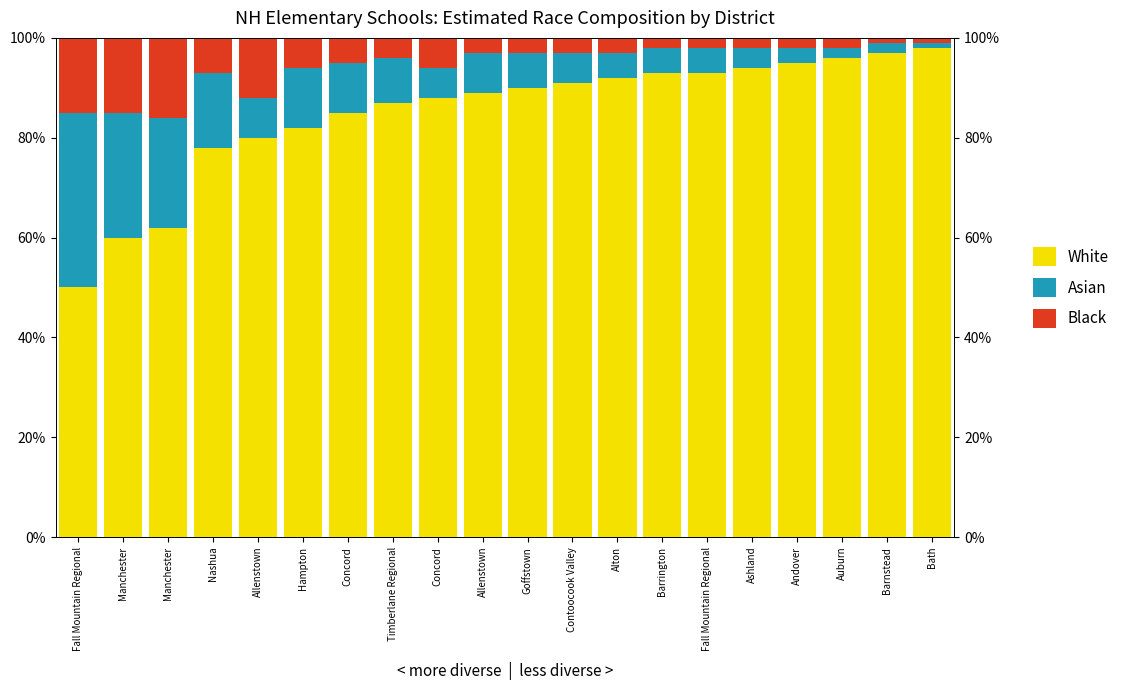

Is it true that Black equals 0.1 at Concord?

True